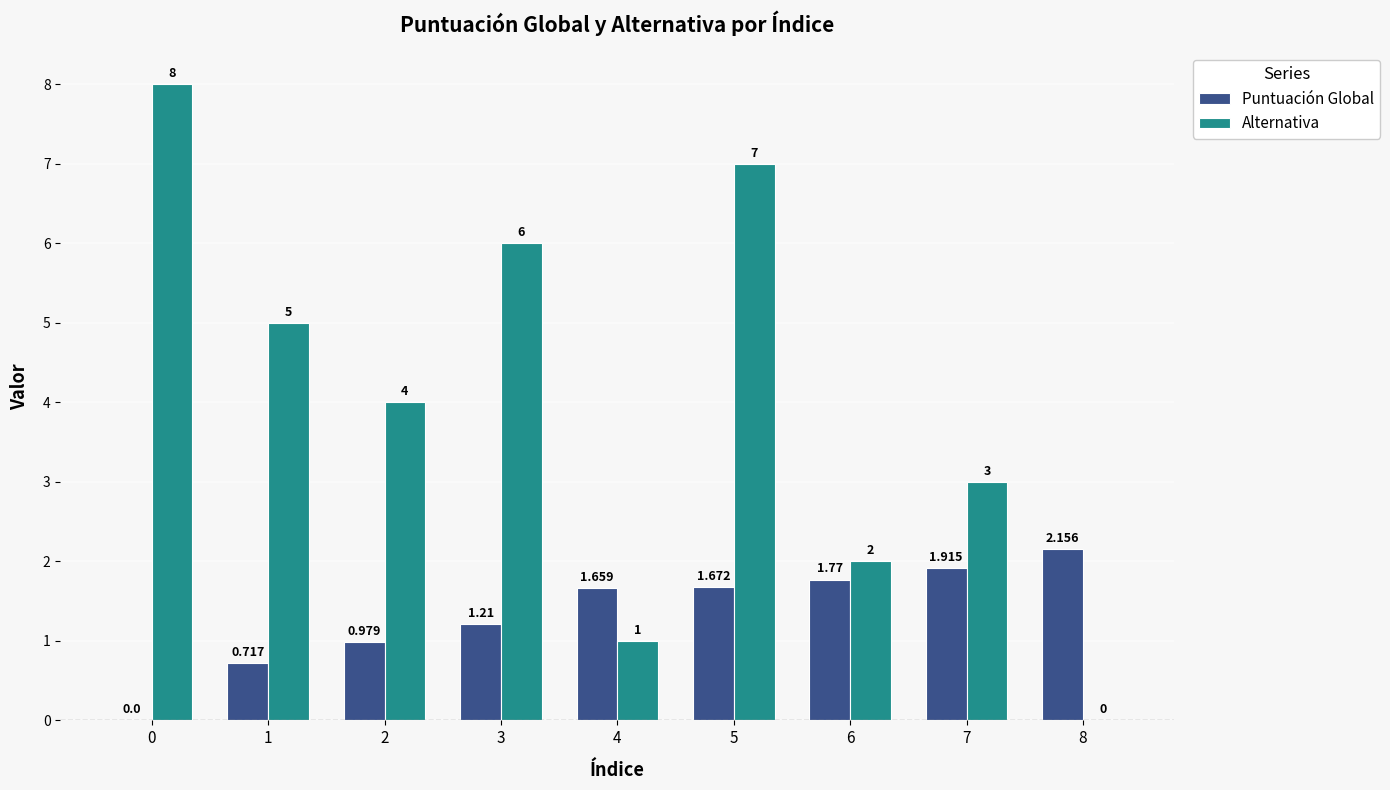

What are all the series names shown in the legend?

Puntuación Global, Alternativa